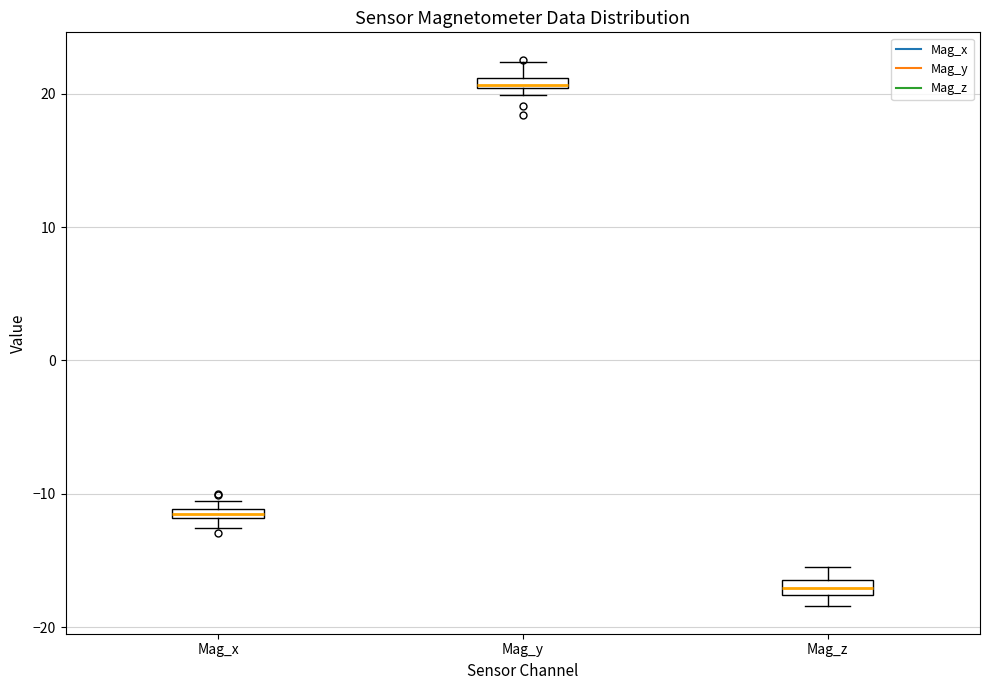

Which box's median line is the highest?

Mag_y